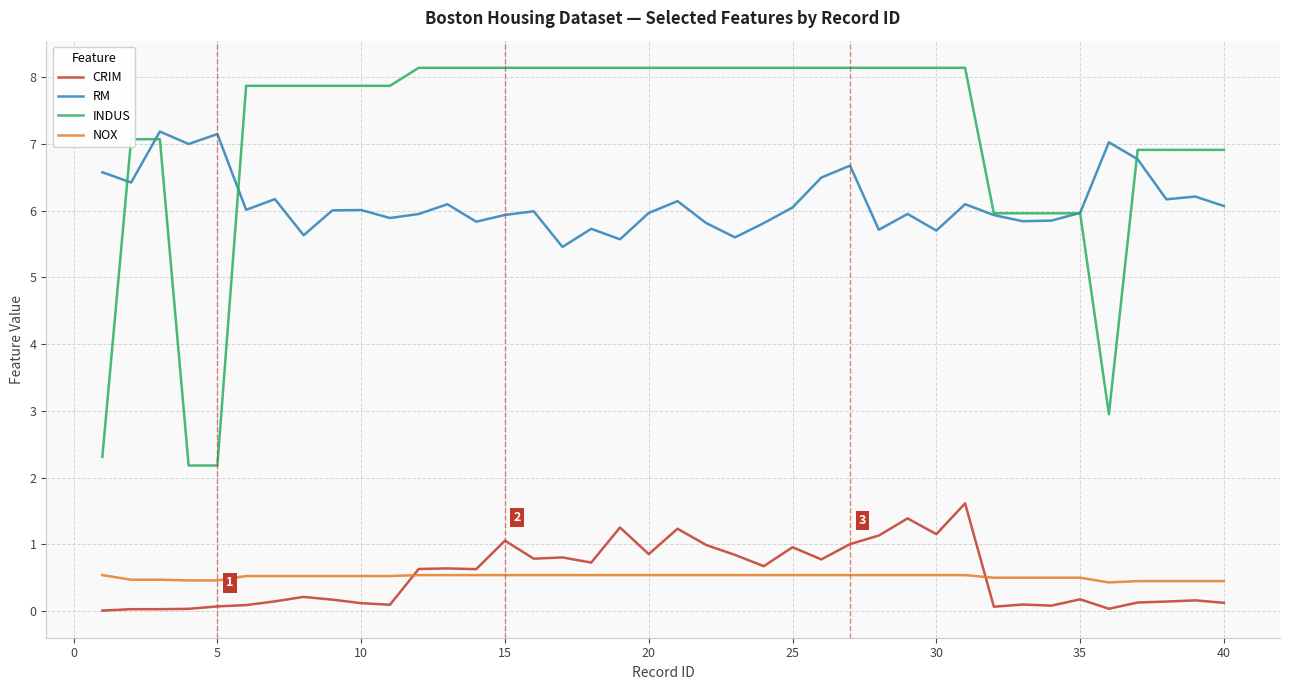

Which series ends up on top after the final intersection of NOX and CRIM?

NOX